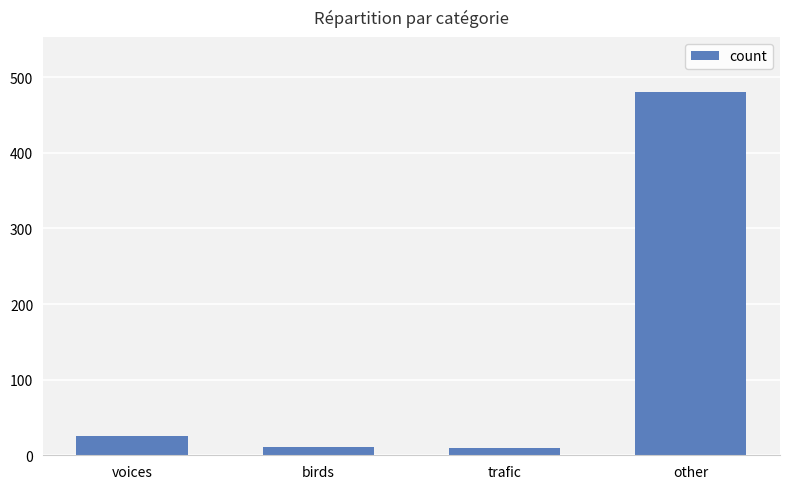

What is the difference between the second highest and second lowest values?

15